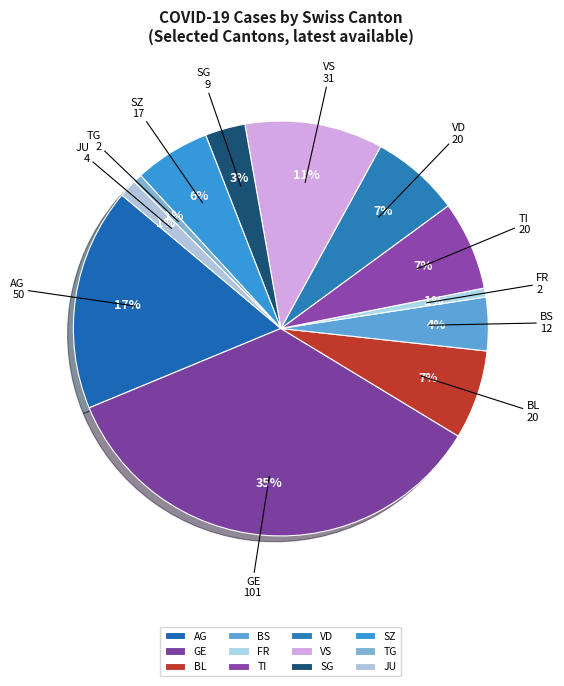

The TG slice represents 1% of the pie. True or false?

True